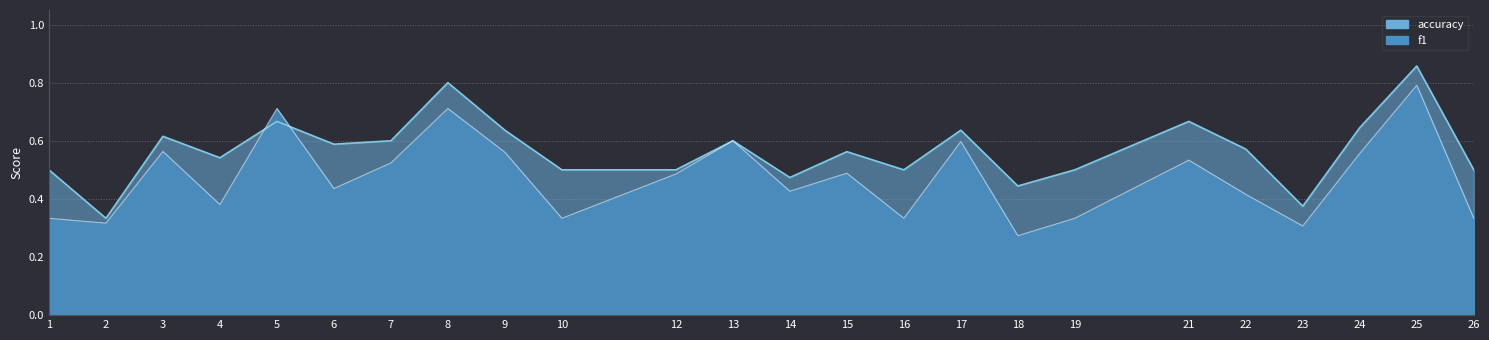

Which series changed the most between 24 and 25?

f1